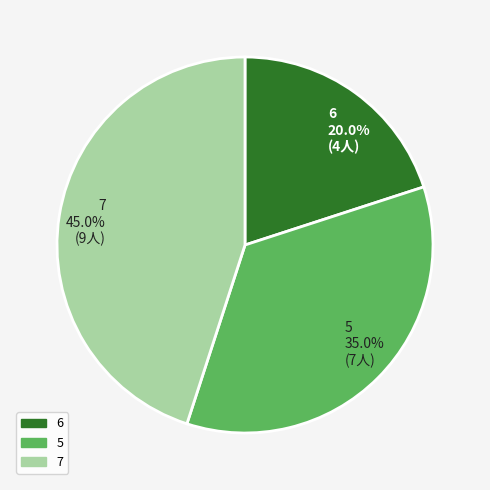

What percentage do 7 and 5 together represent?

80.0%